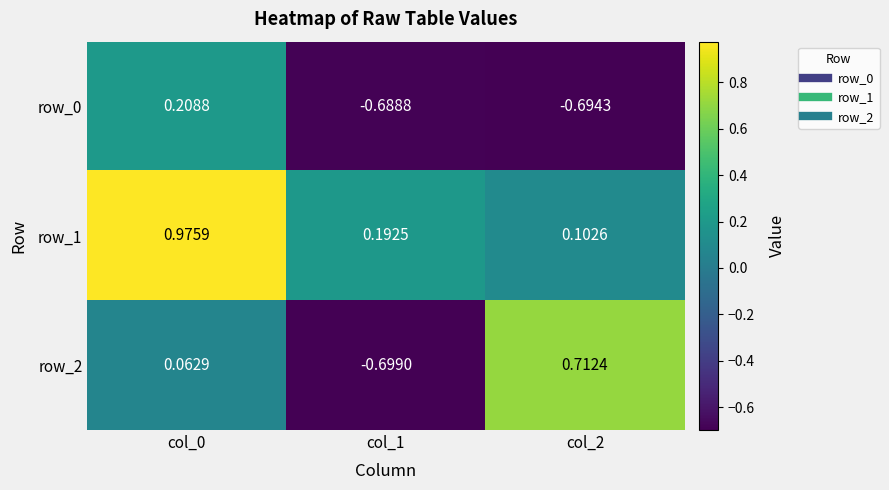

Rank the series at col_2 from lowest to highest value.

row_0, row_1, row_2